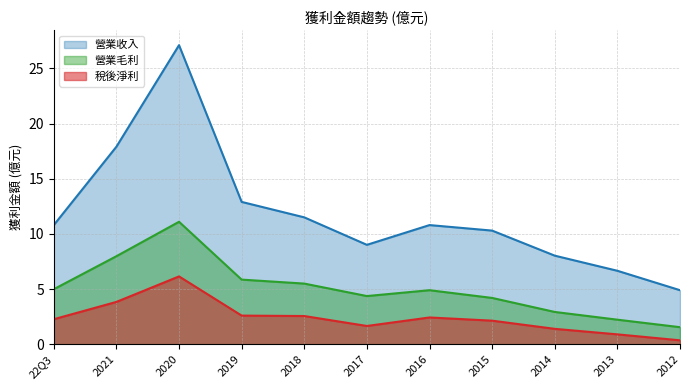

Reading left to right, list all the values displayed in this chart.

營業收入: 22Q3=10.8	2021=17.9	2020=27.1	2019=12.9	2018=11.5	2017=9.0	2016=10.8	2015=10.3	2014=8.0	2013=6.7	2012=4.9
營業毛利: 22Q3=5.0	2021=8.0	2020=11.1	2019=5.9	2018=5.5	2017=4.4	2016=4.9	2015=4.2	2014=2.9	2013=2.2	2012=1.6
稅後淨利: 22Q3=2.3	2021=3.8	2020=6.2	2019=2.6	2018=2.6	2017=1.7	2016=2.4	2015=2.1	2014=1.4	2013=0.9	2012=0.4